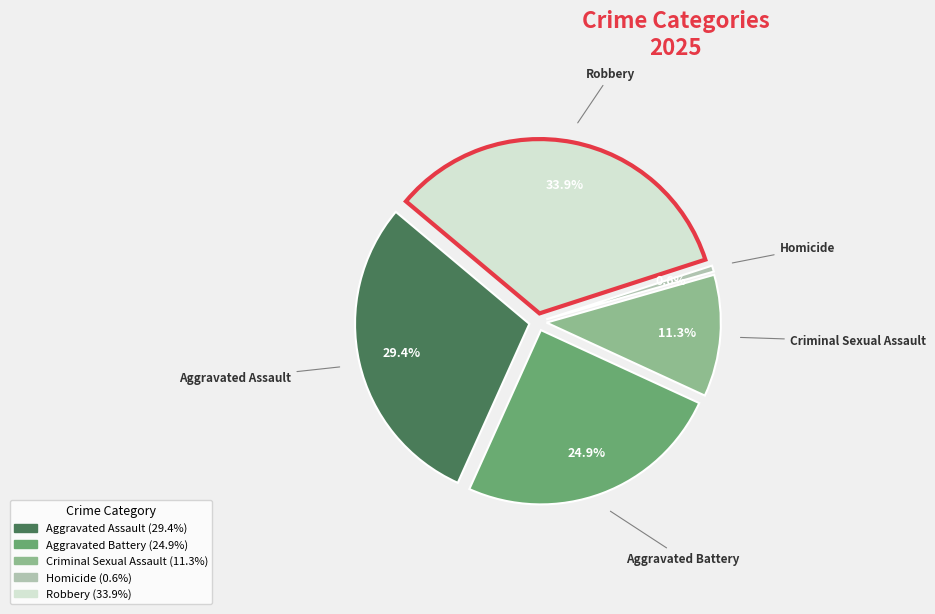

To the nearest percent, what portion does Robbery represent?

34%